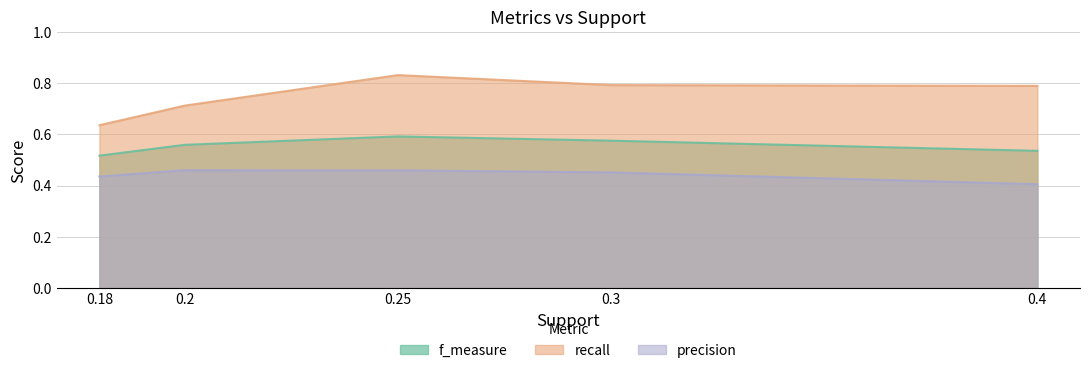

True or false: precision and recall intersect in this chart.

False